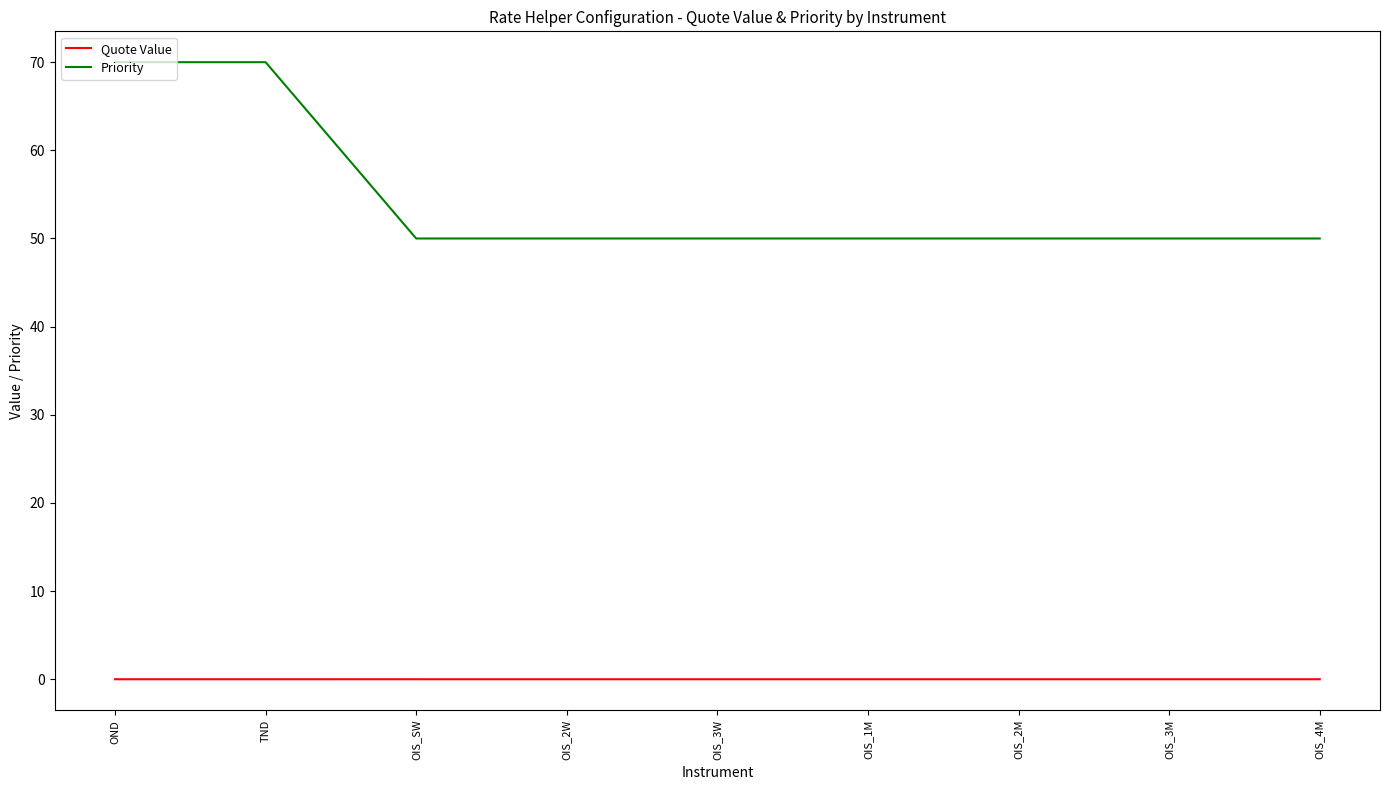

True or false: Quote Value and Priority cross at least once.

False